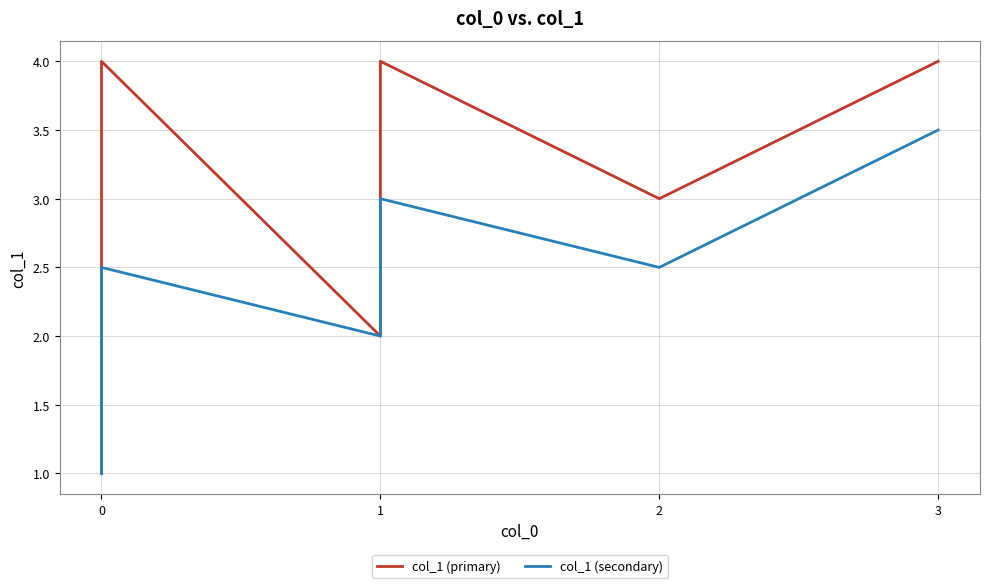

Rank the series at 0 from lowest to highest value.

col_1 (primary), col_1 (secondary)